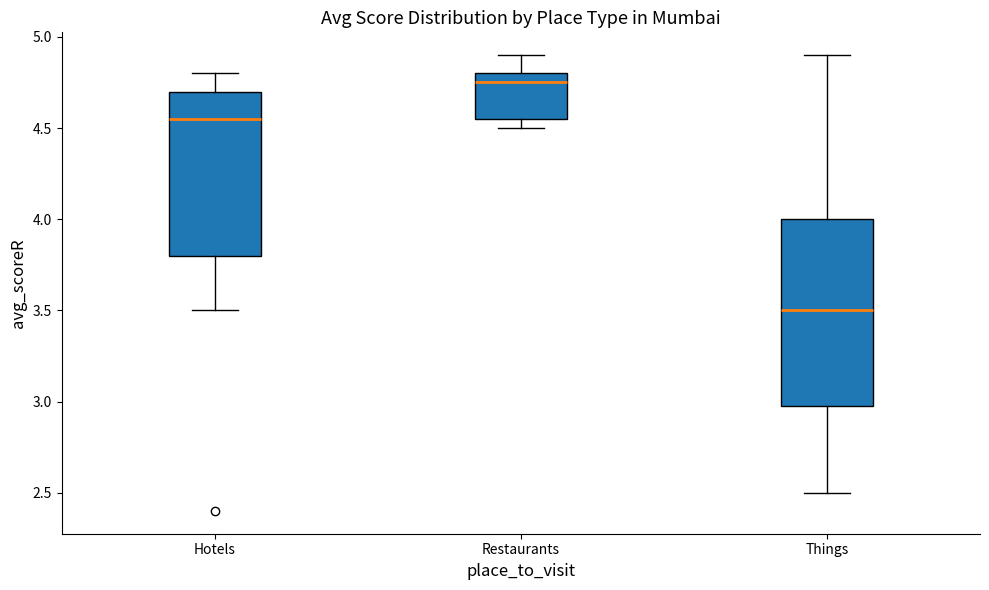

Reading left to right, transcribe this box plot: for each box, give where its median line is, the range the box spans, and where its two whiskers end, as read against the y-axis. The values are not printed on the chart, so give them approximately, as read against the axis.

Hotels: median 4.55, box 3.80 to 4.70, whiskers 3.50 to 4.80
Restaurants: median 4.75, box 4.55 to 4.80, whiskers 4.50 to 4.90
Things: median 3.50, box 3.00 to 4.00, whiskers 2.50 to 4.90